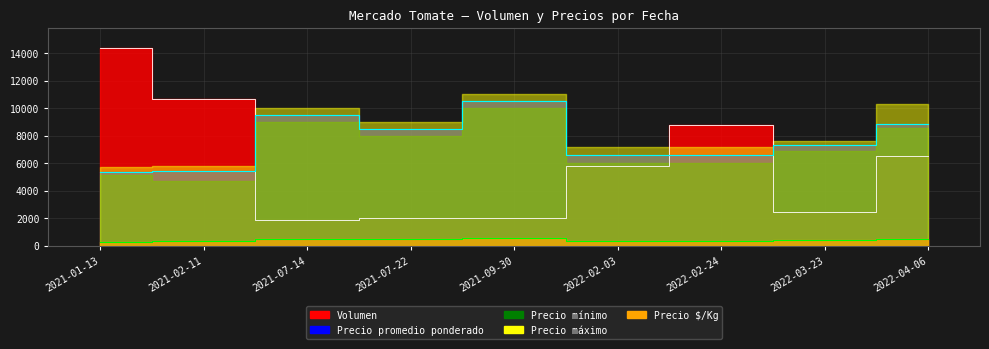

At which label does Precio minimo first exceed 408?

2021-07-14